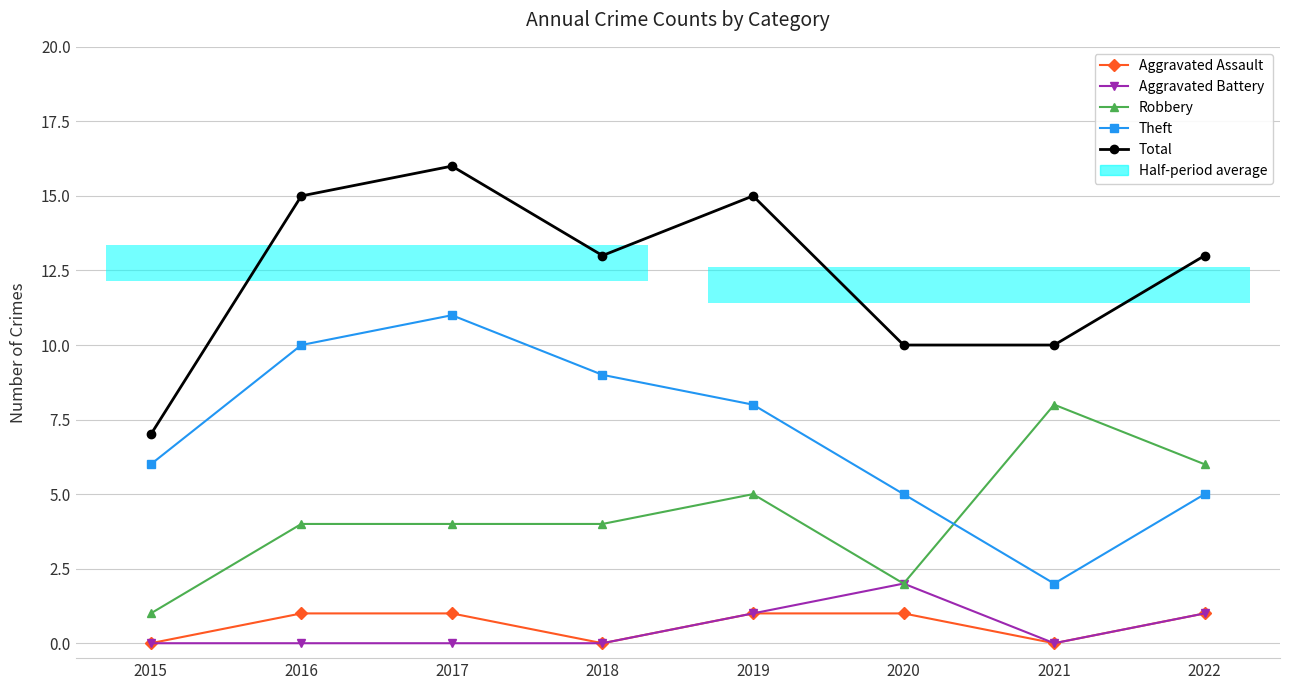

Which has a higher value, 2021 or 2019?

2019